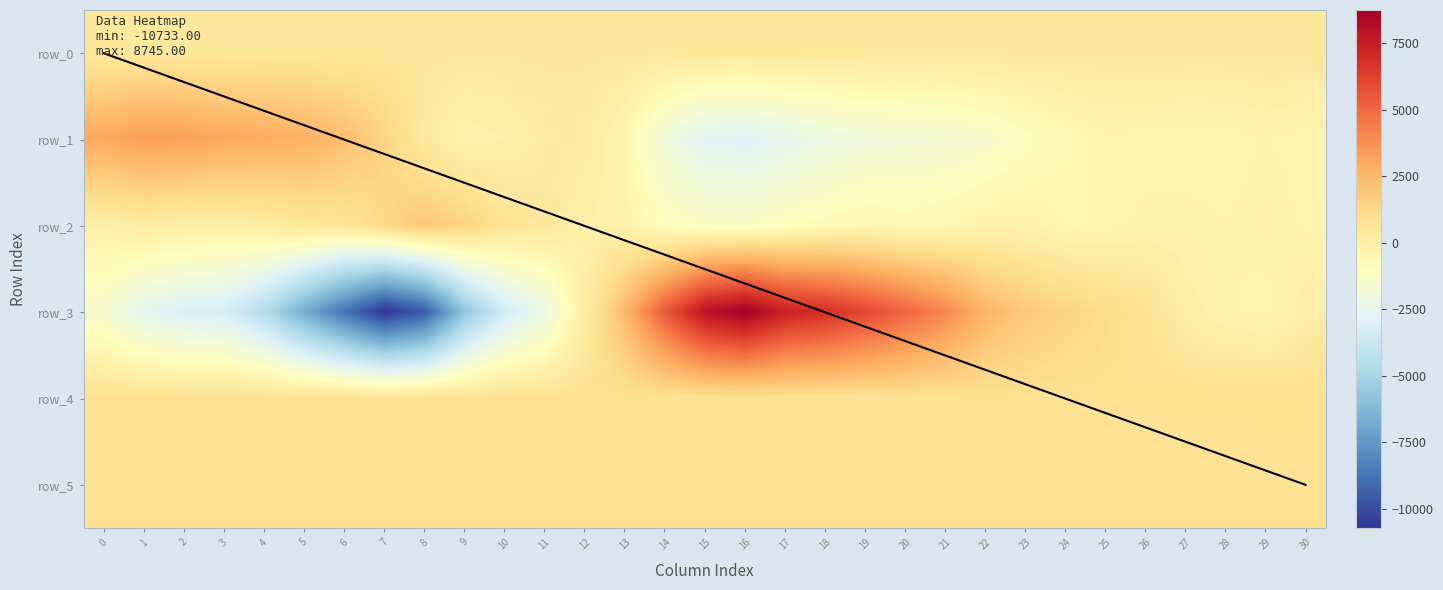

How many data points in row_3 are less than 76?

15